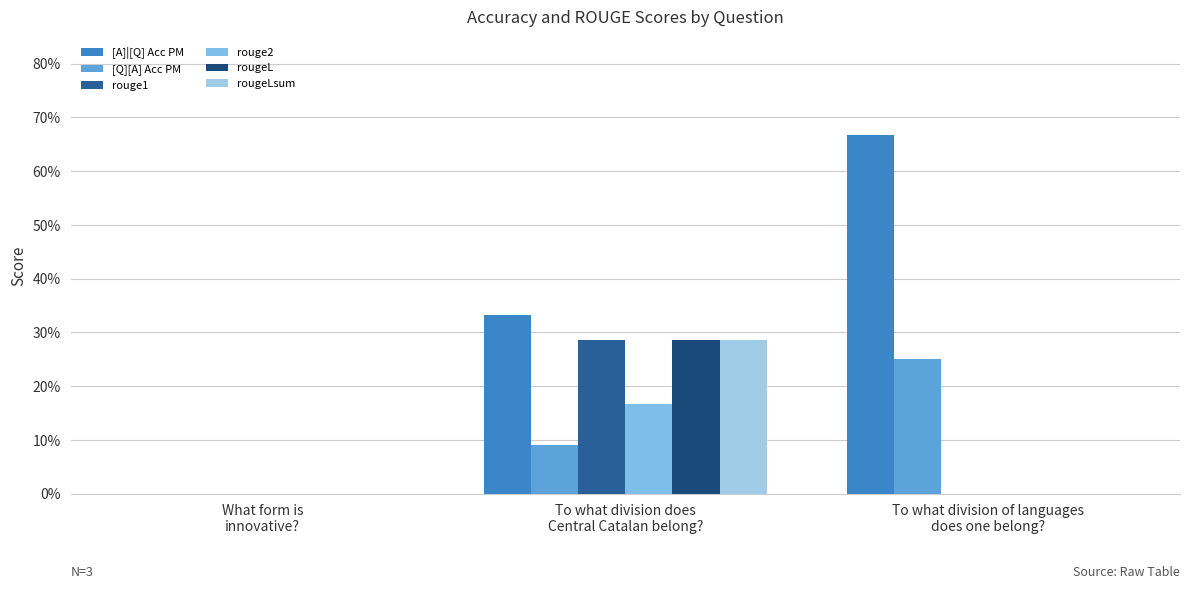

What is the difference between the highest and lowest values at To what division of languages
does one belong??

0.7